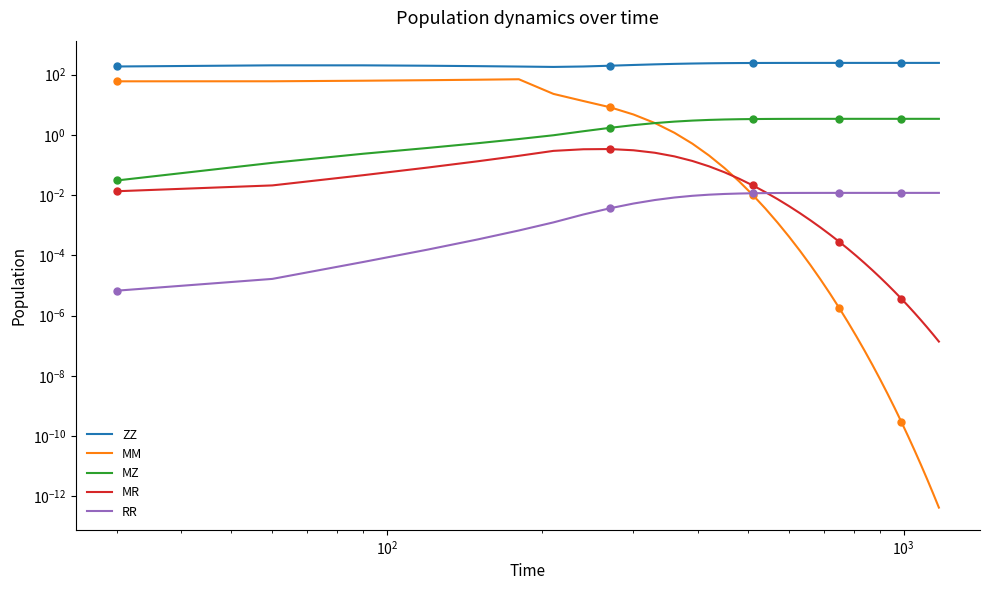

At which category is the sum across all series the highest?

$\mathdefault{10^{2}}$